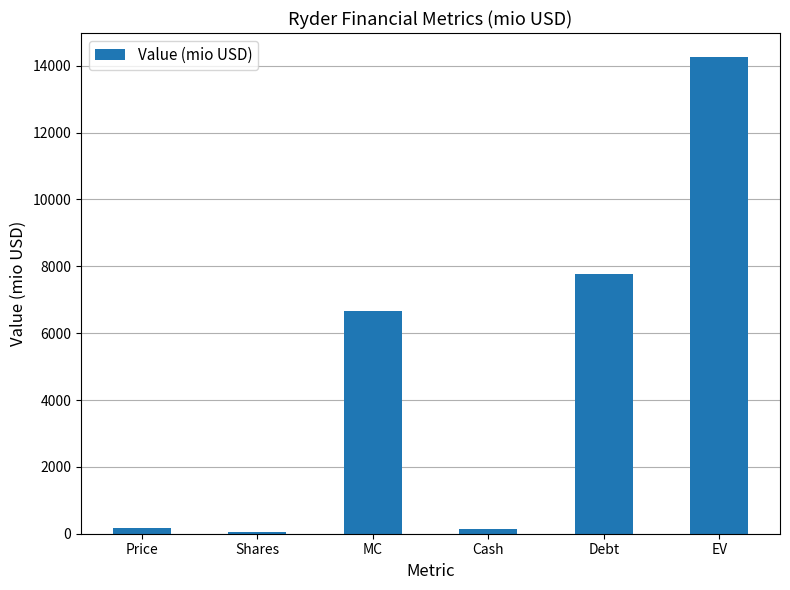

At which category does the chart reach its peak across all series?

EV